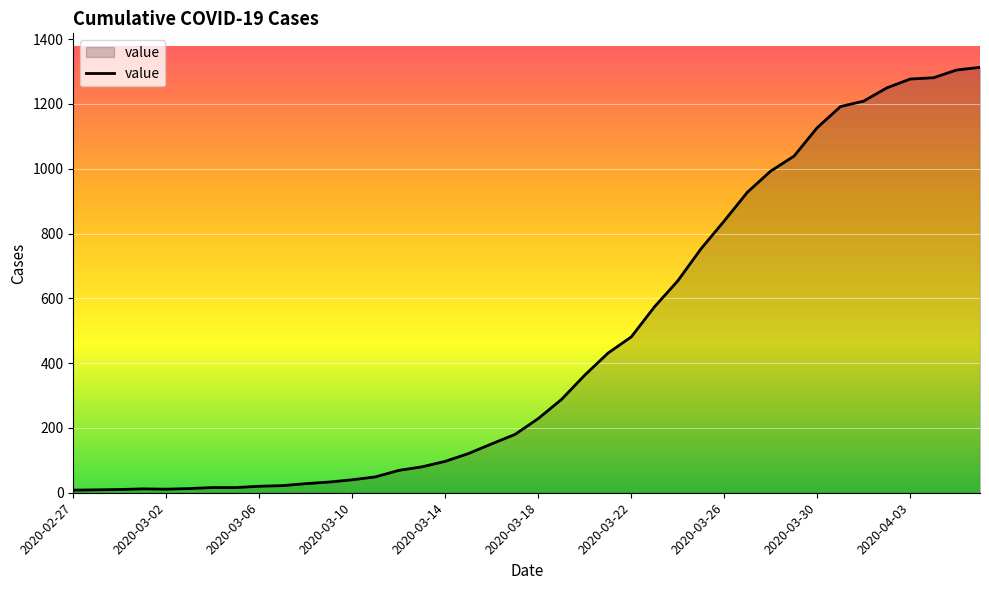

What is the difference between the maximum and minimum values?

1305